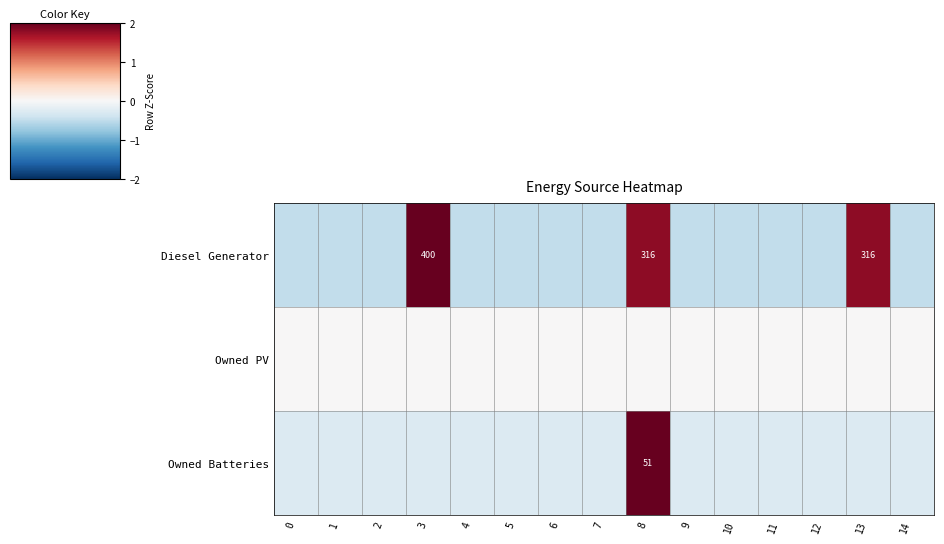

At which category is the sum across all series the highest?

8